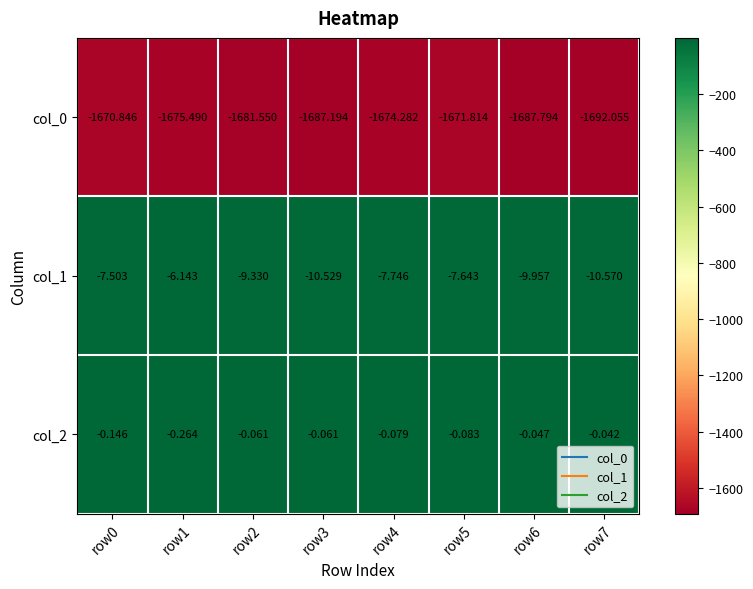

Reading left to right, transcribe all the data shown in this chart.

col_0: row0=-1670.8	row1=-1675.5	row2=-1681.5	row3=-1687.2	row4=-1674.3	row5=-1671.8	row6=-1687.8	row7=-1692.1
col_1: row0=-7.5	row1=-6.1	row2=-9.3	row3=-10.5	row4=-7.7	row5=-7.6	row6=-10.0	row7=-10.6
col_2: row0=-0.1	row1=-0.3	row2=-0.1	row3=-0.1	row4=-0.1	row5=-0.1	row6=-0.0	row7=-0.0